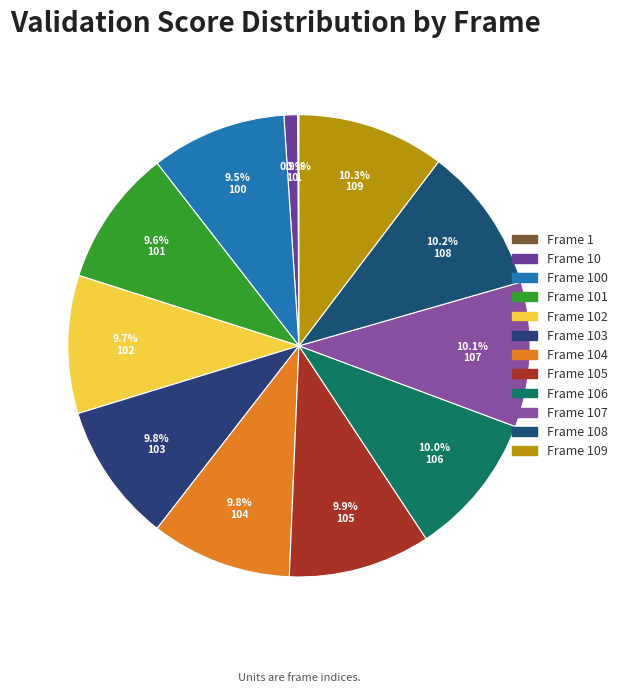

Is there a majority slice in this chart?

No